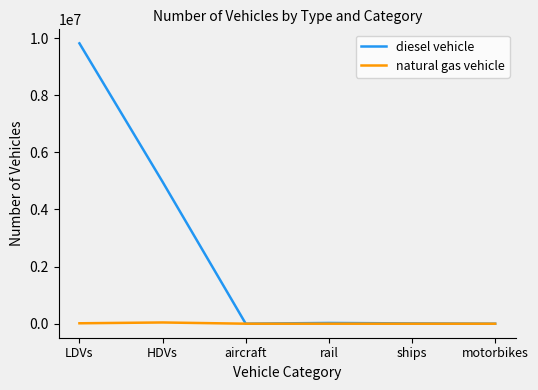

Rank the series by their average value, from lowest to highest.

natural gas vehicle, diesel vehicle